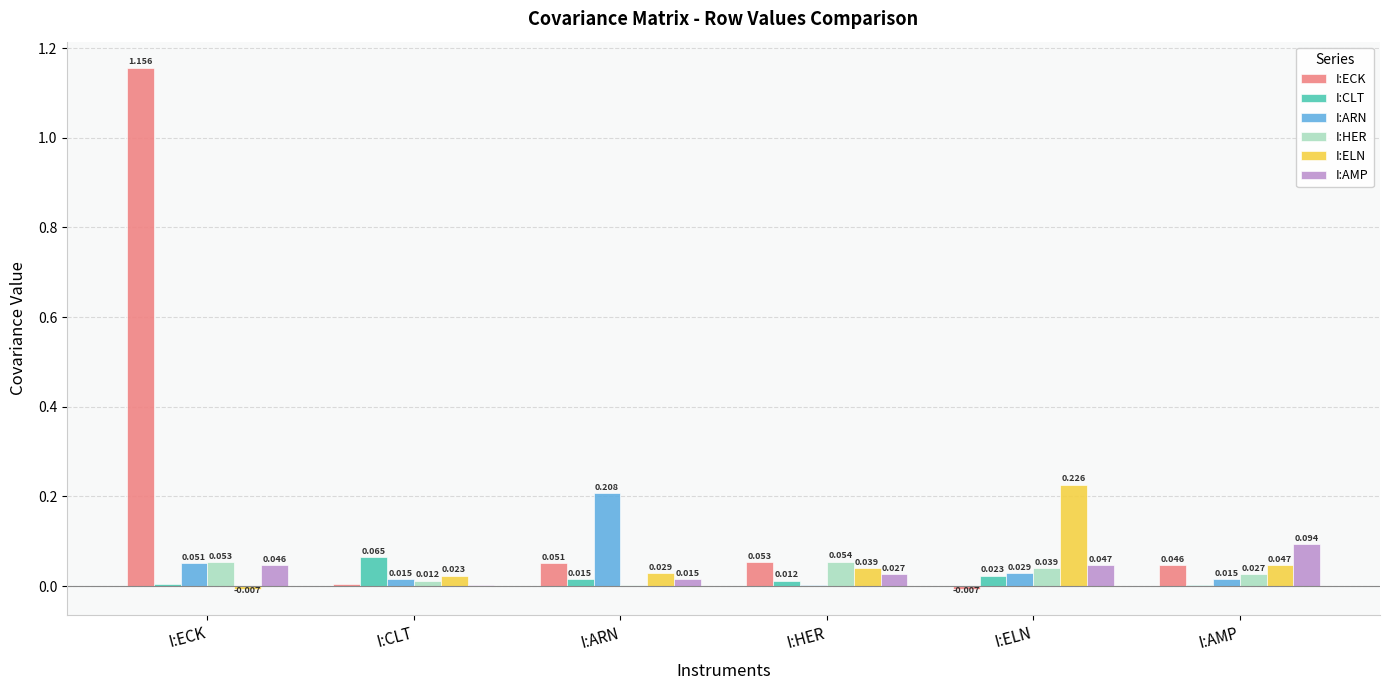

Which series changed the most between I:ECK and I:ELN?

I:ECK